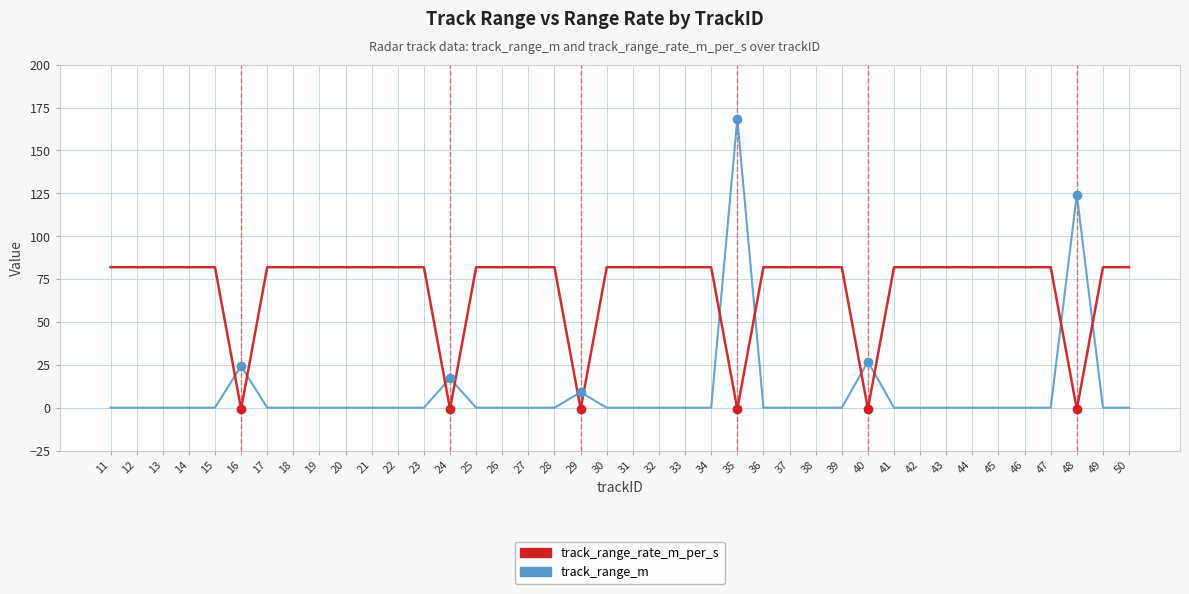

Which series has the largest range (max minus min)?

track_range_m